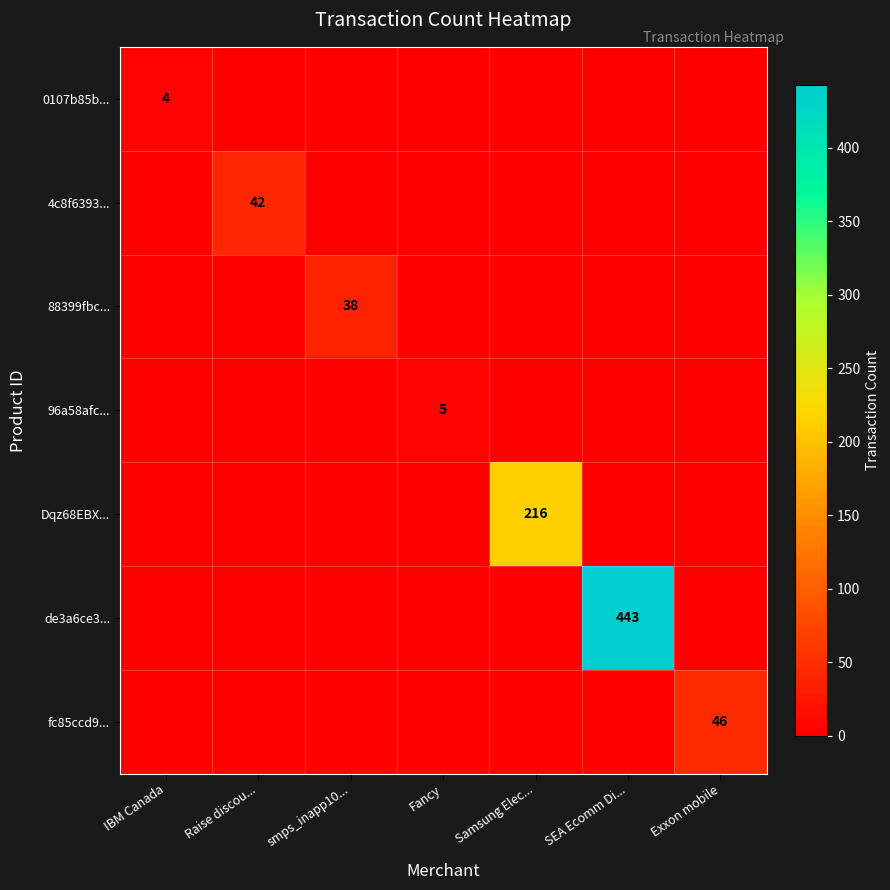

What is the total value across all series at Fancy?

5